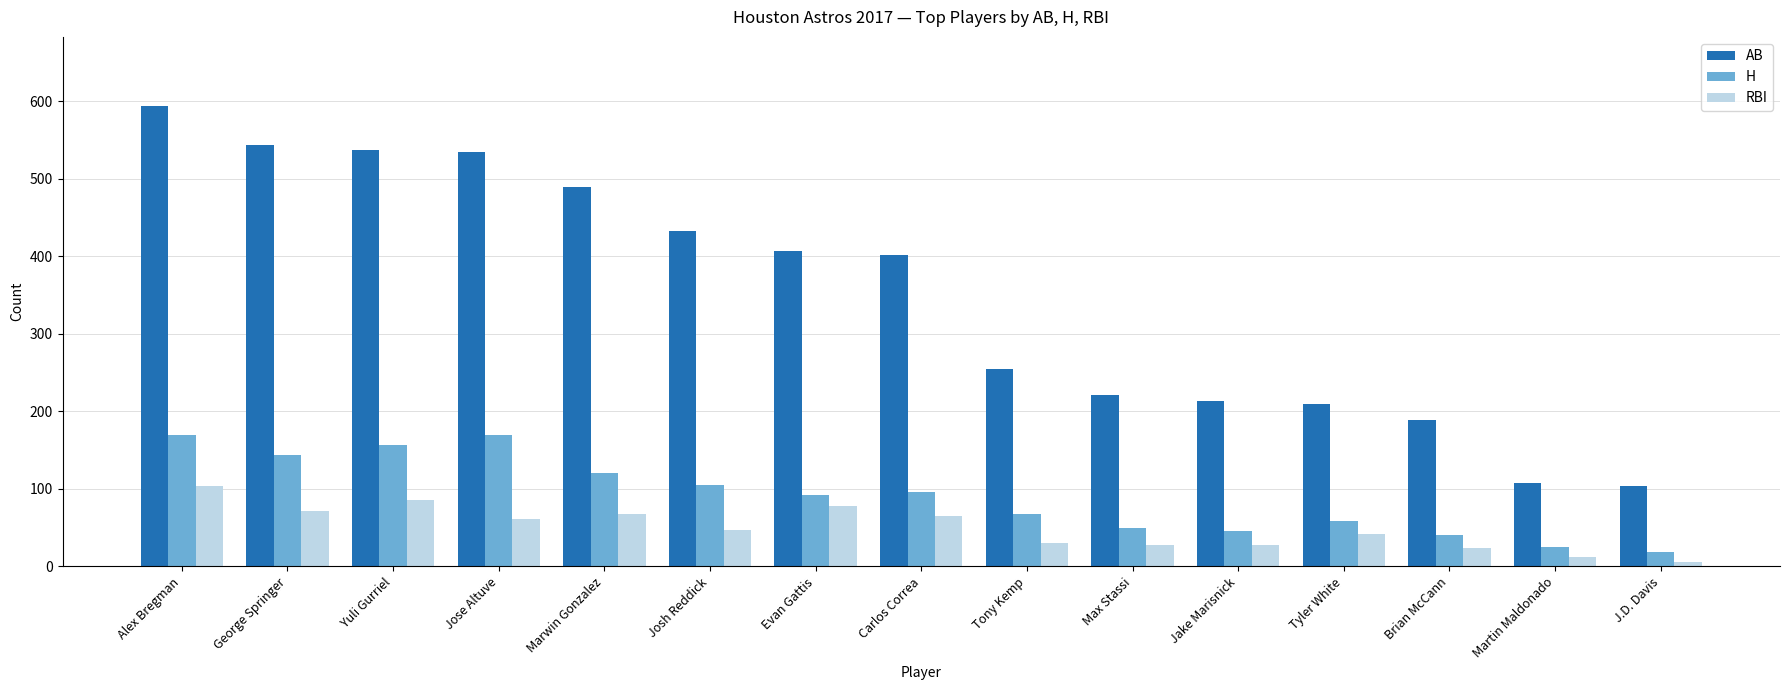

Is the value of RBI at George Springer greater than the value of AB at J.D. Davis?

No